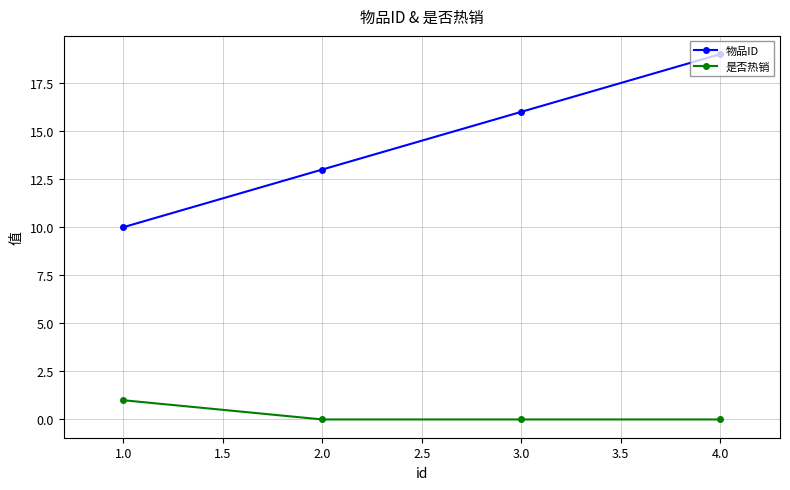

What is the sum of all 是否热销 values?

1